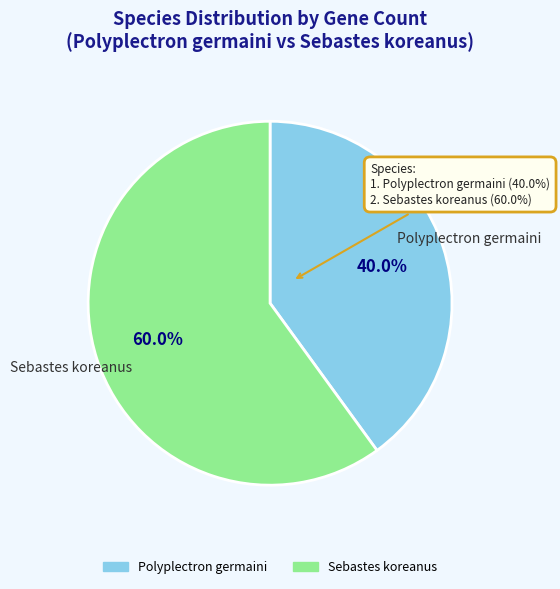

Is there any slice that represents more than half of the pie?

Yes